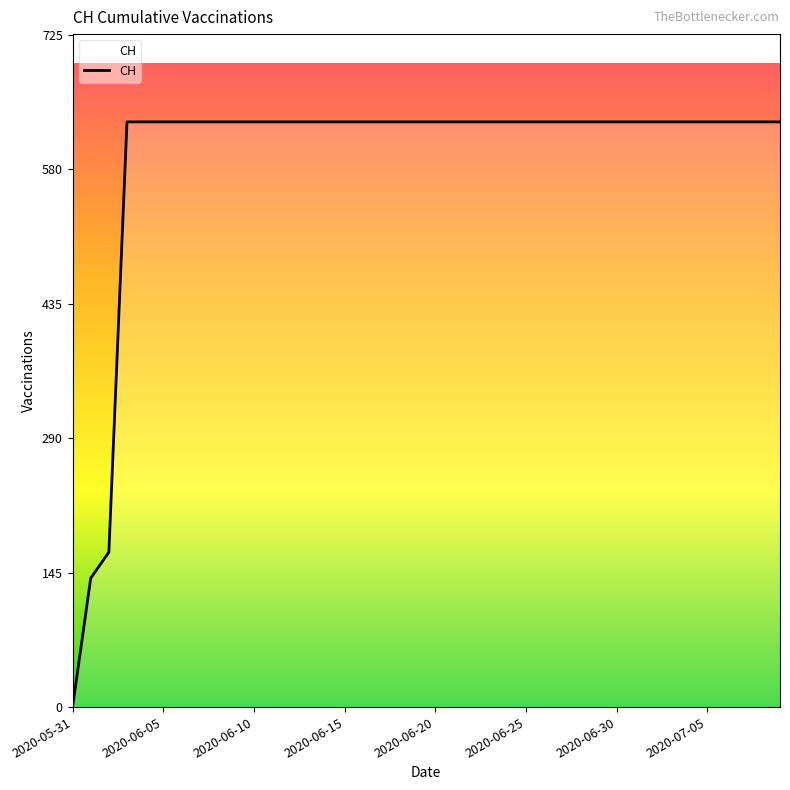

Reading right to left, extract all data points from this chart.

631	631	631	631	631	631	631	631	631	631	631	631	631	631	631	631	631	631	631	631	631	631	631	631	631	631	631	631	631	631	631	631	631	631	631	631	631	167	139	0